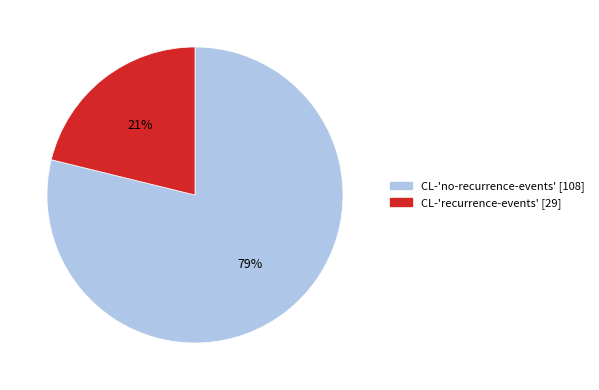

Does CL-'no-recurrence-events' account for over 50% of the chart?

Yes